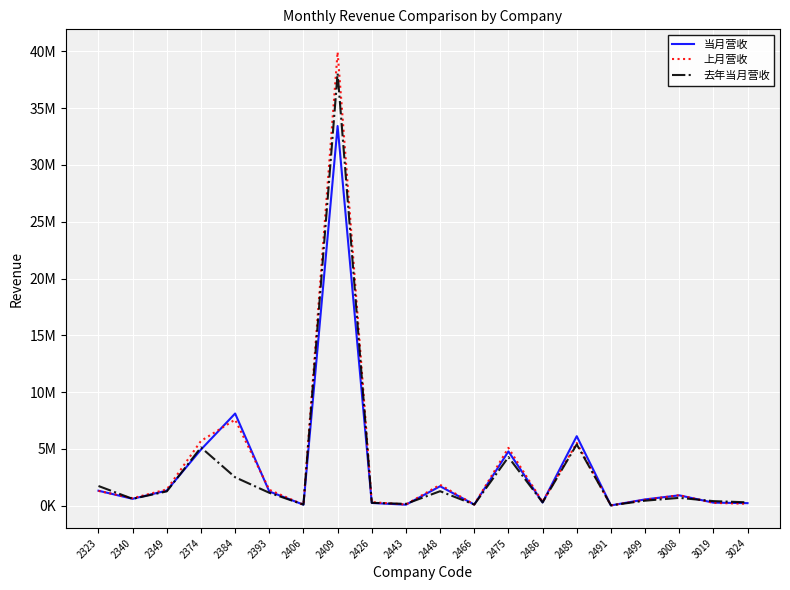

What are all the series names shown in the legend?

当月营收, 上月营收, 去年当月营收